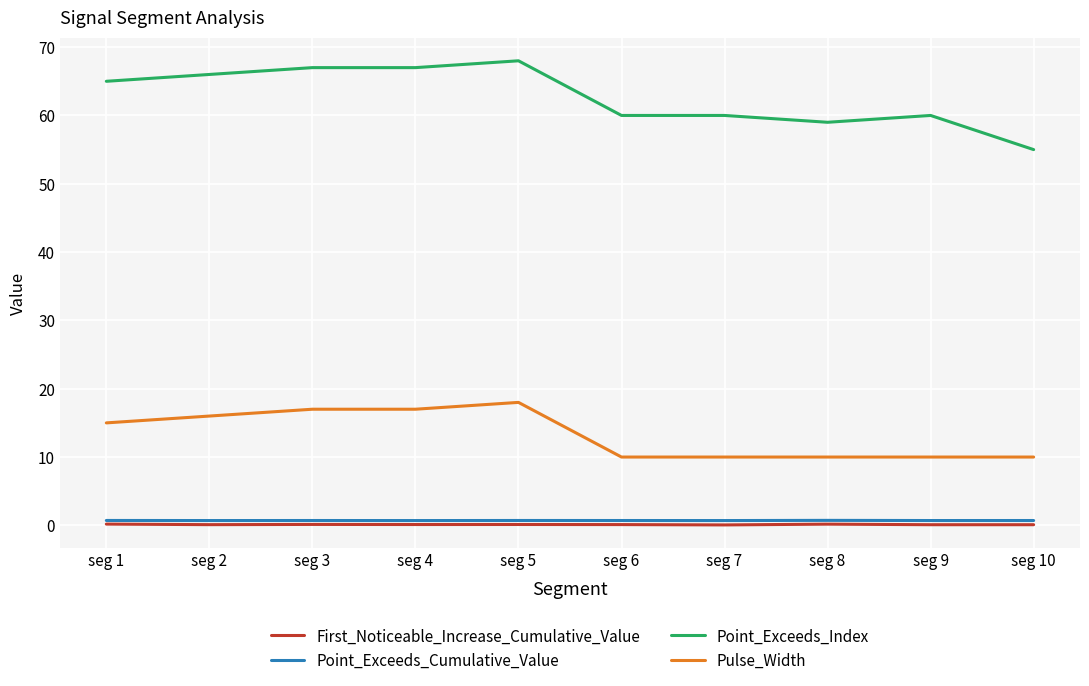

What is the highest value of the Point_Exceeds_Cumulative_Value series?

0.7